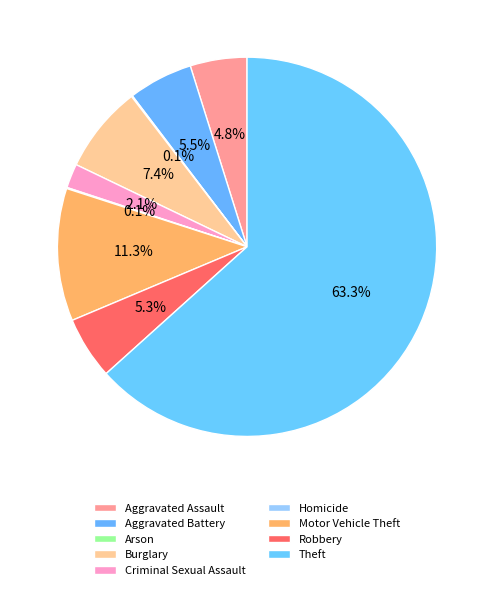

How many segments does this pie chart have?

9